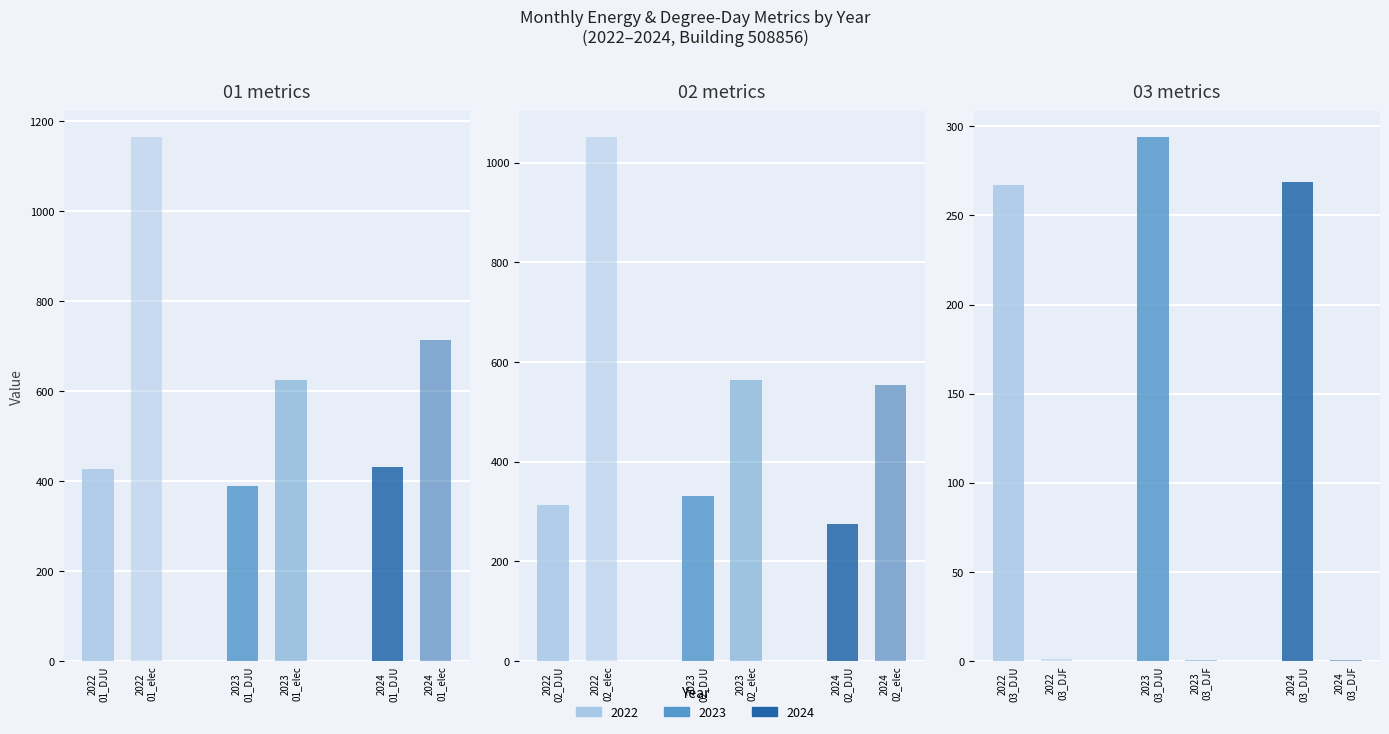

At which category is the sum across all series the highest?

2022